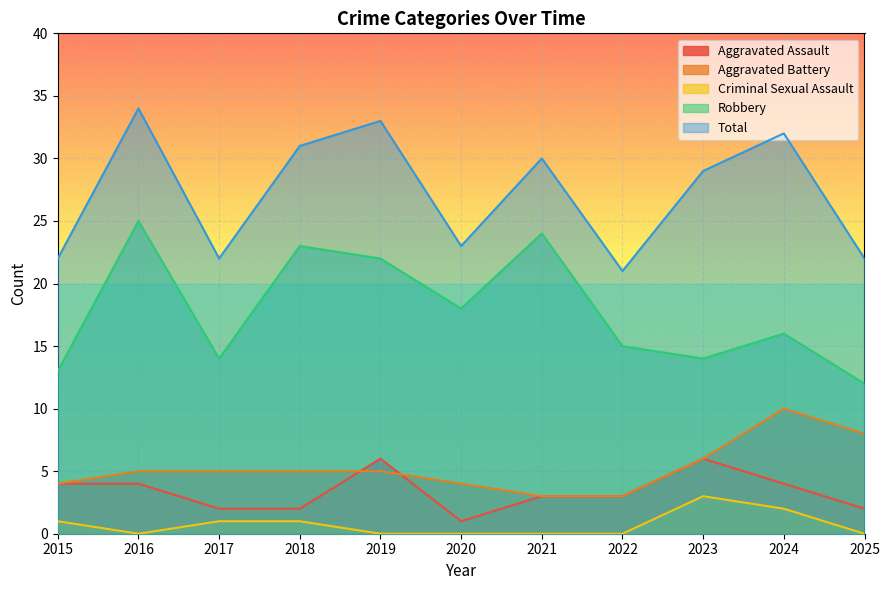

Reading right to left, what are all the values shown in this chart?

Aggravated Assault: 2	4	6	3	3	1	6	2	2	4	4
Aggravated Battery: 8	10	6	3	3	4	5	5	5	5	4
Criminal Sexual Assault: 0	2	3	0	0	0	0	1	1	0	1
Robbery: 12	16	14	15	24	18	22	23	14	25	13
Total: 22	32	29	21	30	23	33	31	22	34	22